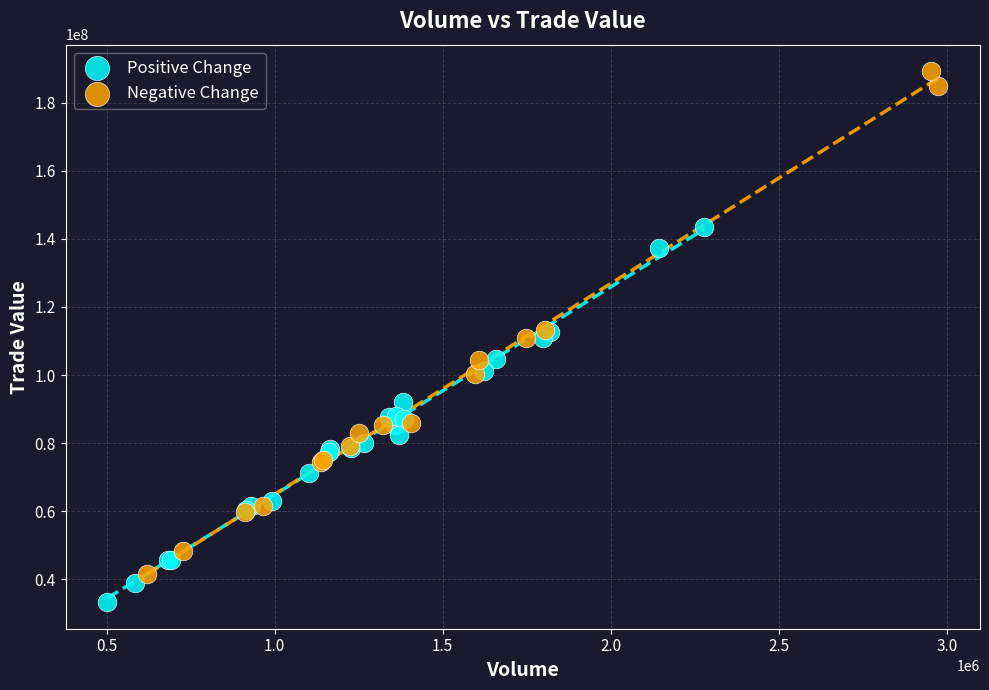

Which series has the widest spread of Y values?

Negative Change